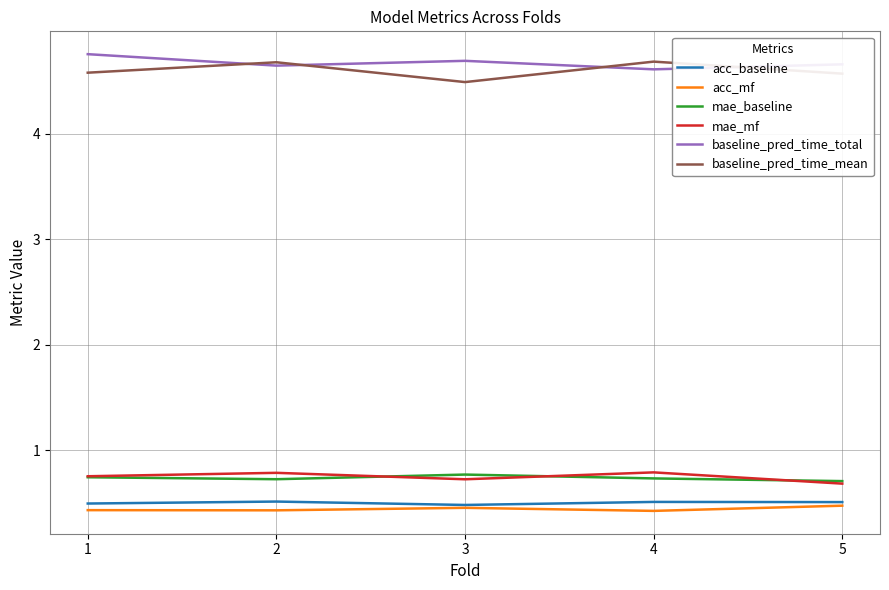

What is the spread (max minus min) of values at 4?

4.3